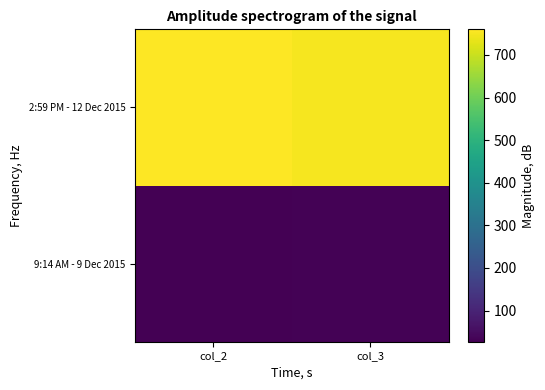

What is the greatest value displayed?

760